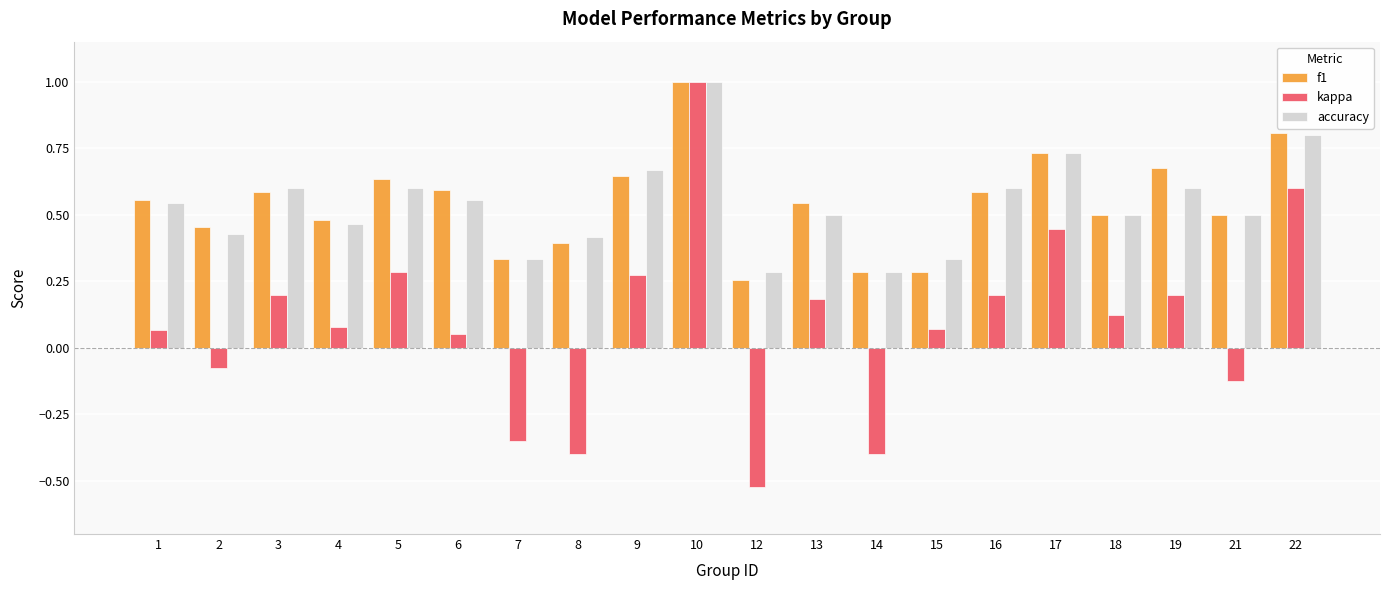

How many groups of bars are there?

20